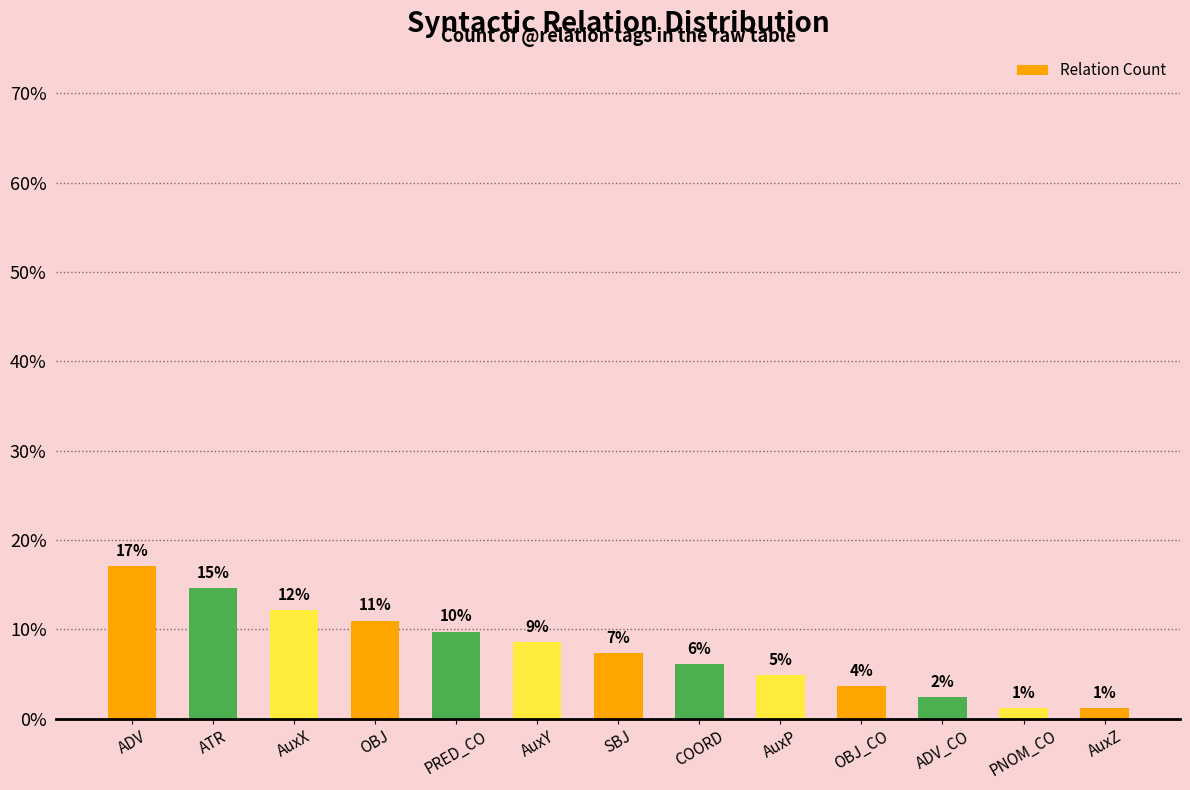

Rank the categories by value from highest to lowest.

ADV, ATR, AuxX, OBJ, PRED_CO, AuxY, SBJ, COORD, AuxP, OBJ_CO, ADV_CO, PNOM_CO, AuxZ